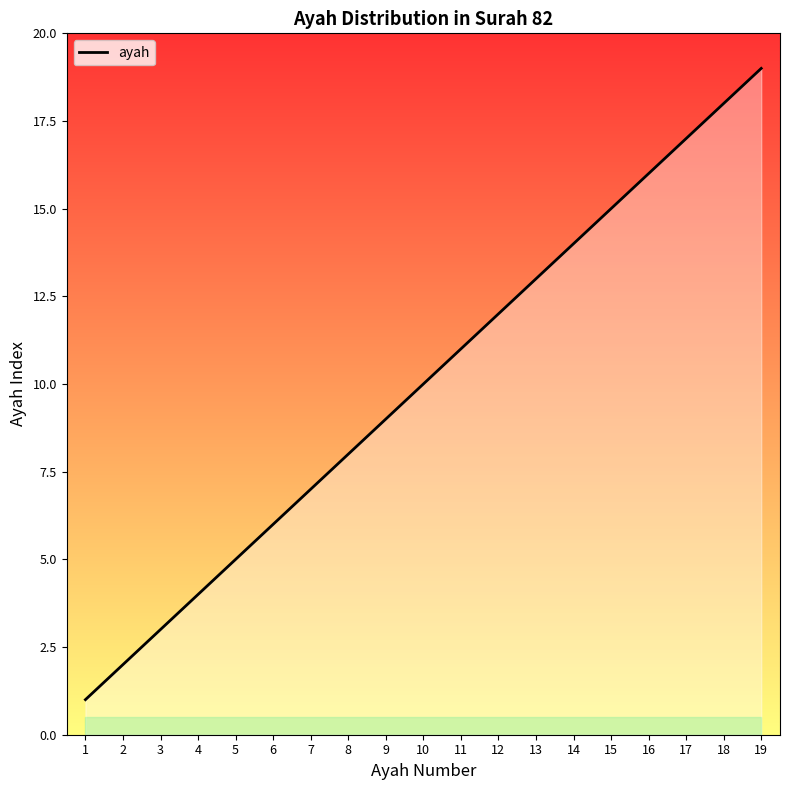

Approximately how many times larger is the value at 15 compared to 1?

15.0